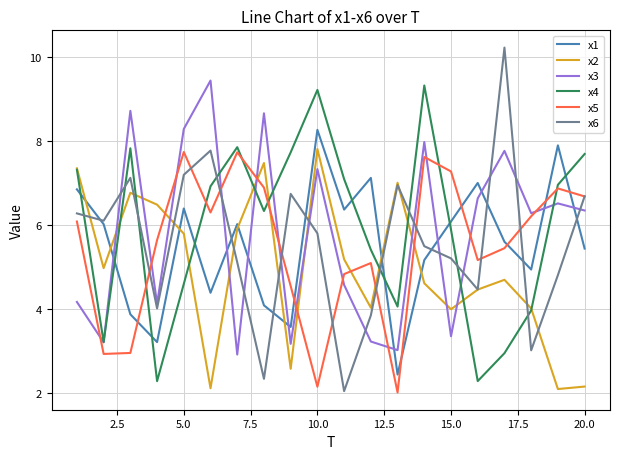

True or false: x3 and x6 intersect in this chart.

True